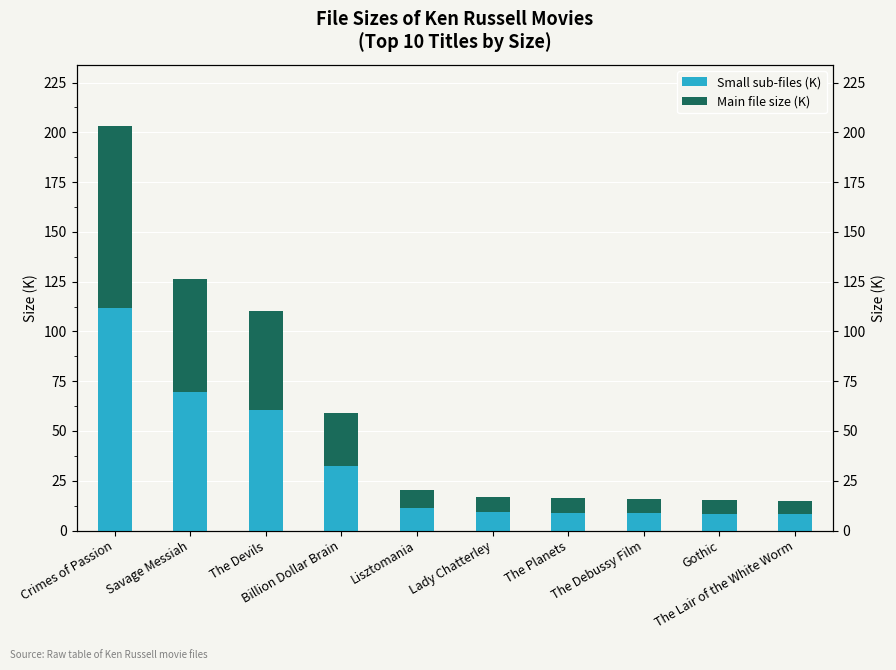

At how many categories does at least one series exceed 77?

1